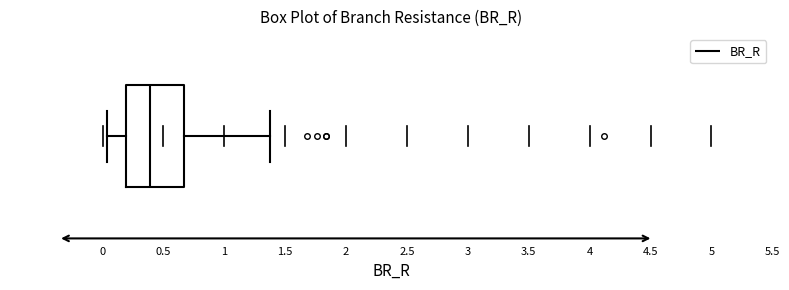

Transcribe this box plot: give where the median line is, the range the box spans, and where the two whiskers end, as read against the x-axis. The values are not printed on the chart, so give them approximately, as read against the axis.

median 0.40, box 0.20 to 0.65, whiskers 0.05 to 1.40